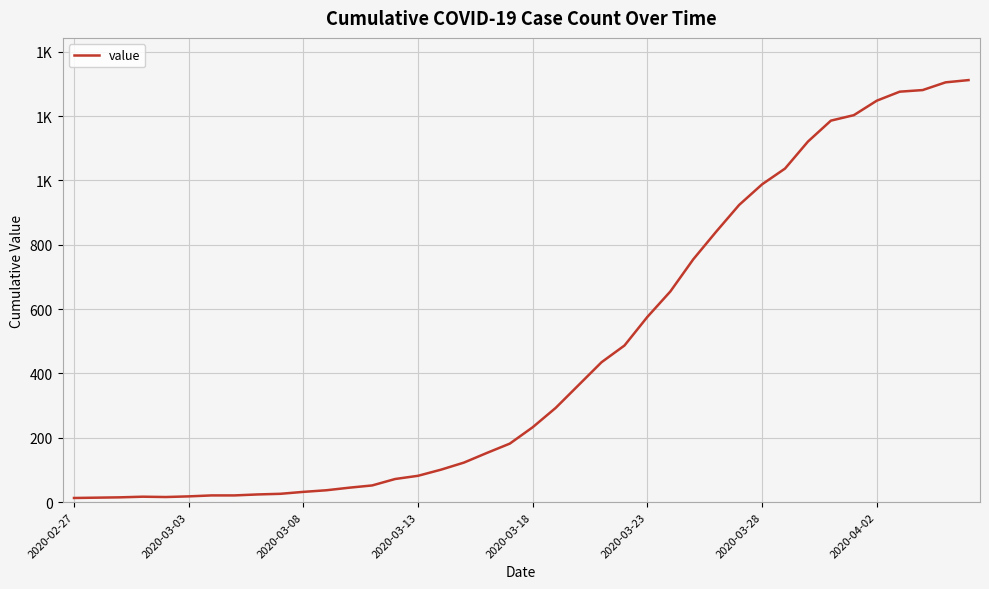

Does the chart have visible grid lines?

Yes